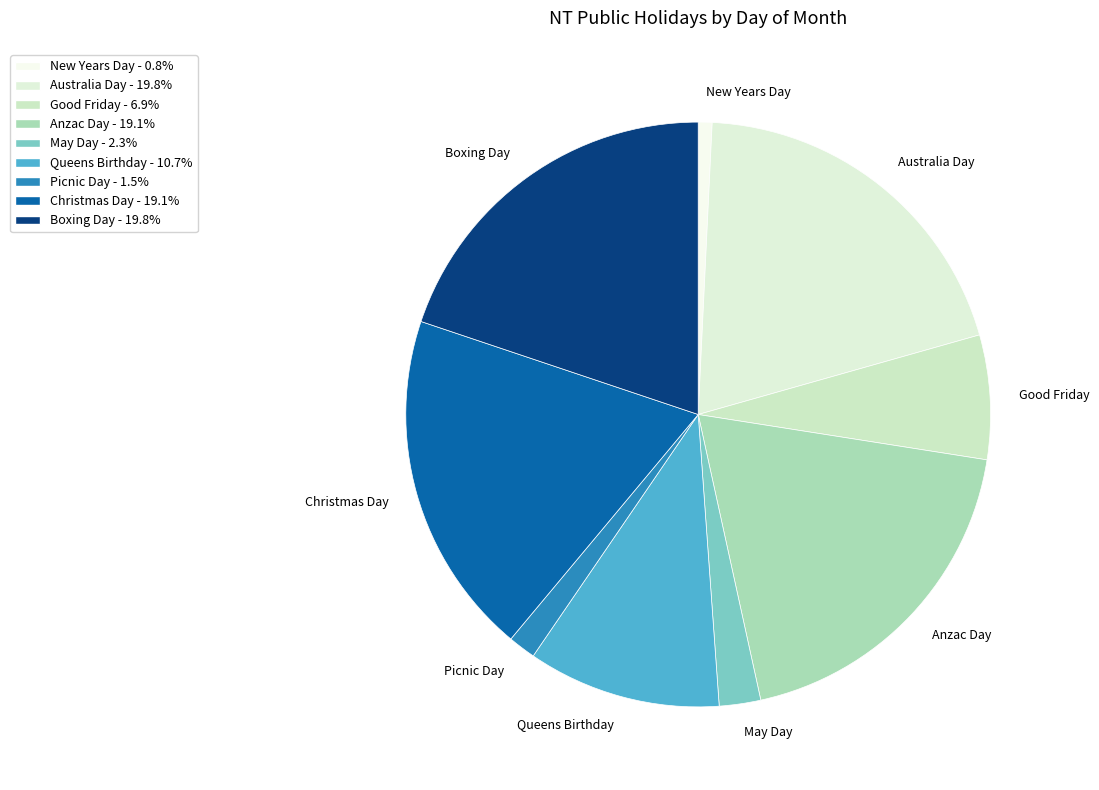

How many slices are in this pie chart?

9